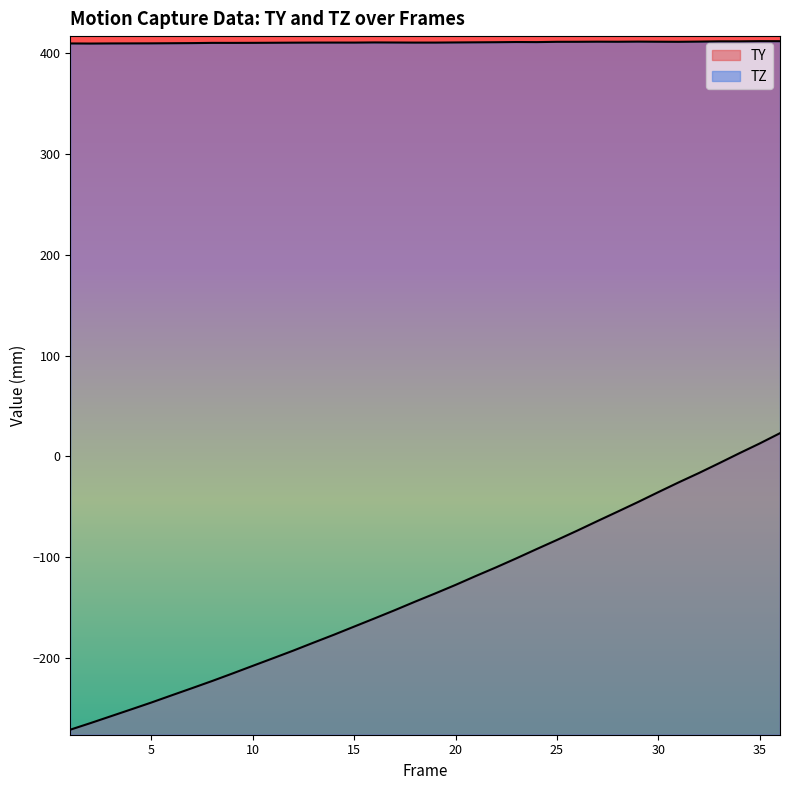

Read the TY value at 9.

-215.7